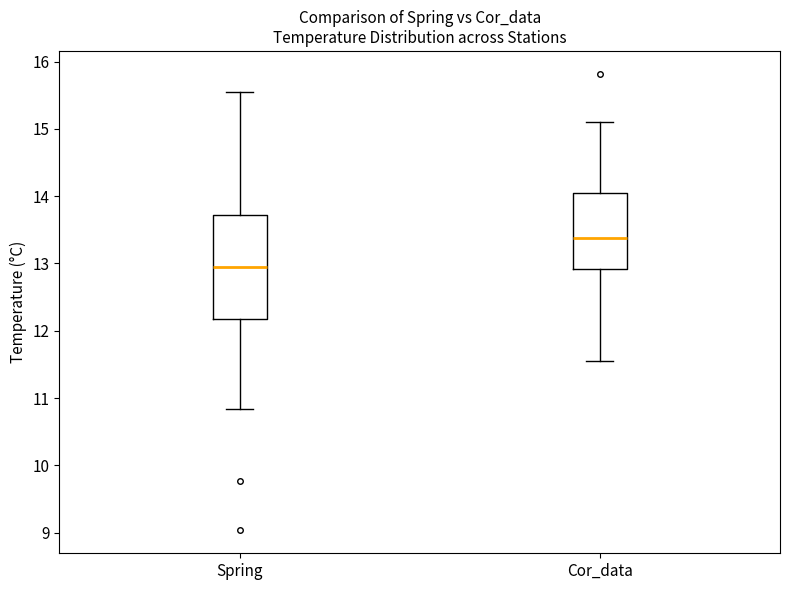

Reading left to right, read every box against the y-axis: the position of its median line, the range the box covers, and the ends of its whiskers. The values are not printed on the chart, so give them approximately, as read against the axis.

Spring: median 13.0, box 12.2 to 13.7, whiskers 10.8 to 15.6
Cor_data: median 13.4, box 12.9 to 14.0, whiskers 11.6 to 15.1